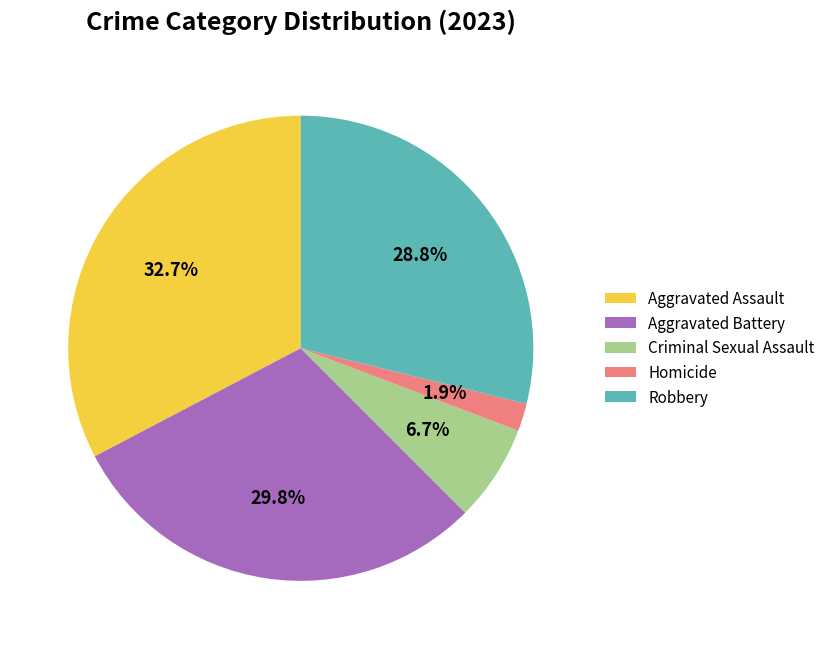

Which category has the biggest portion of the pie?

Aggravated Assault